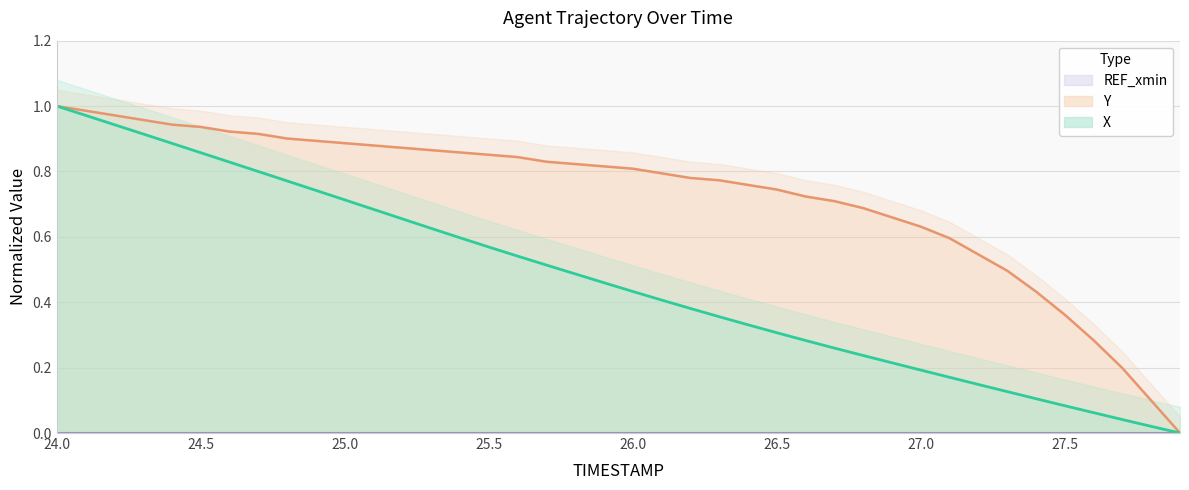

Count the number of categories in the chart.

40